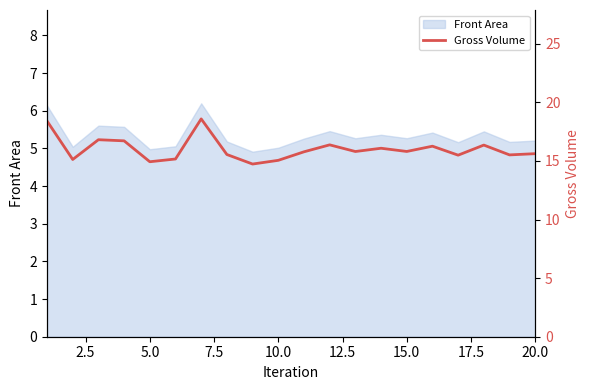

What is the minimum value for Front Area?

4.9